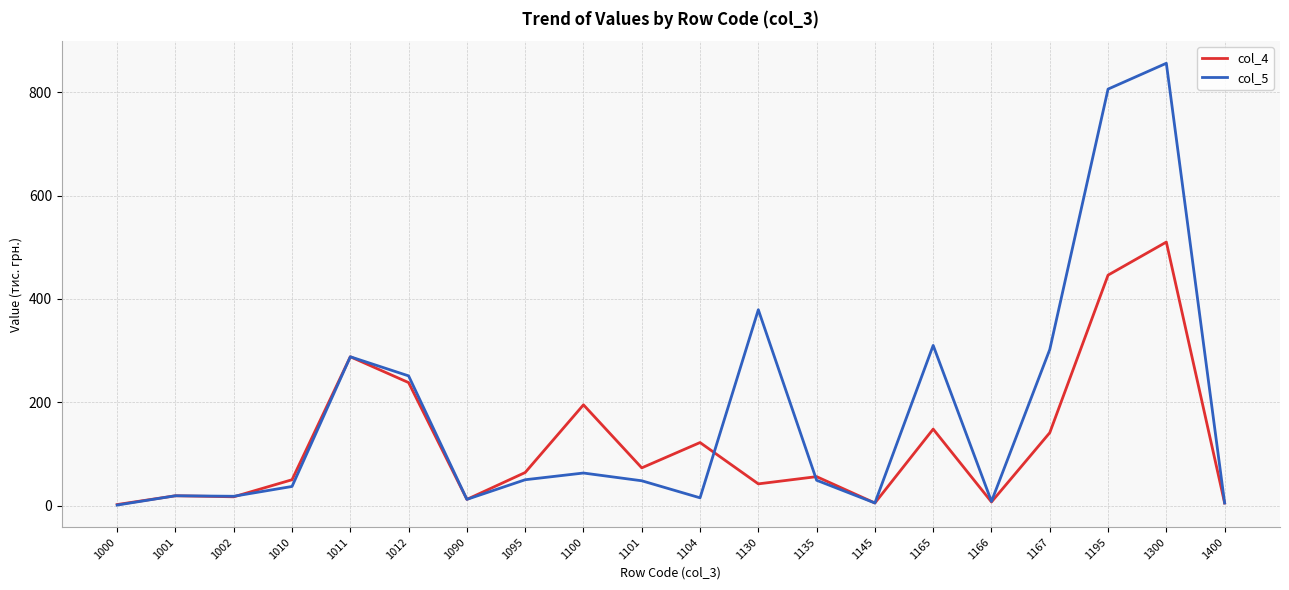

Which series has the largest range (max minus min)?

col_5